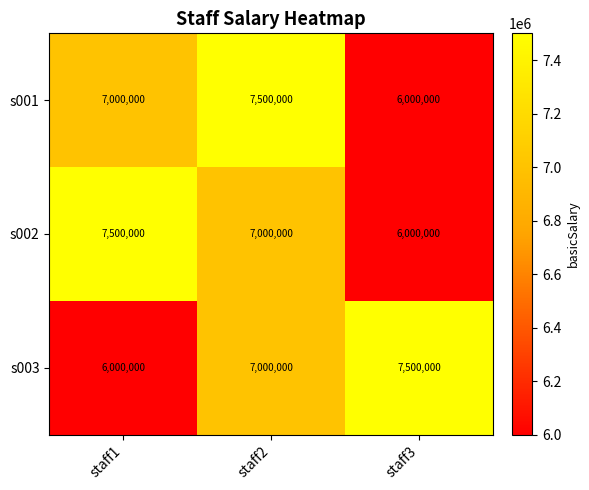

At which label does s003 reach its peak?

staff3